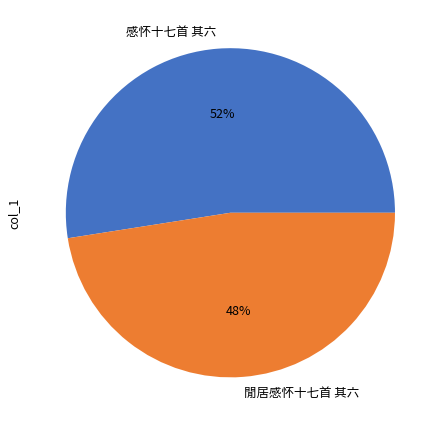

Rank the categories by value from highest to lowest.

感怀十七首 其六, 閒居感怀十七首 其六